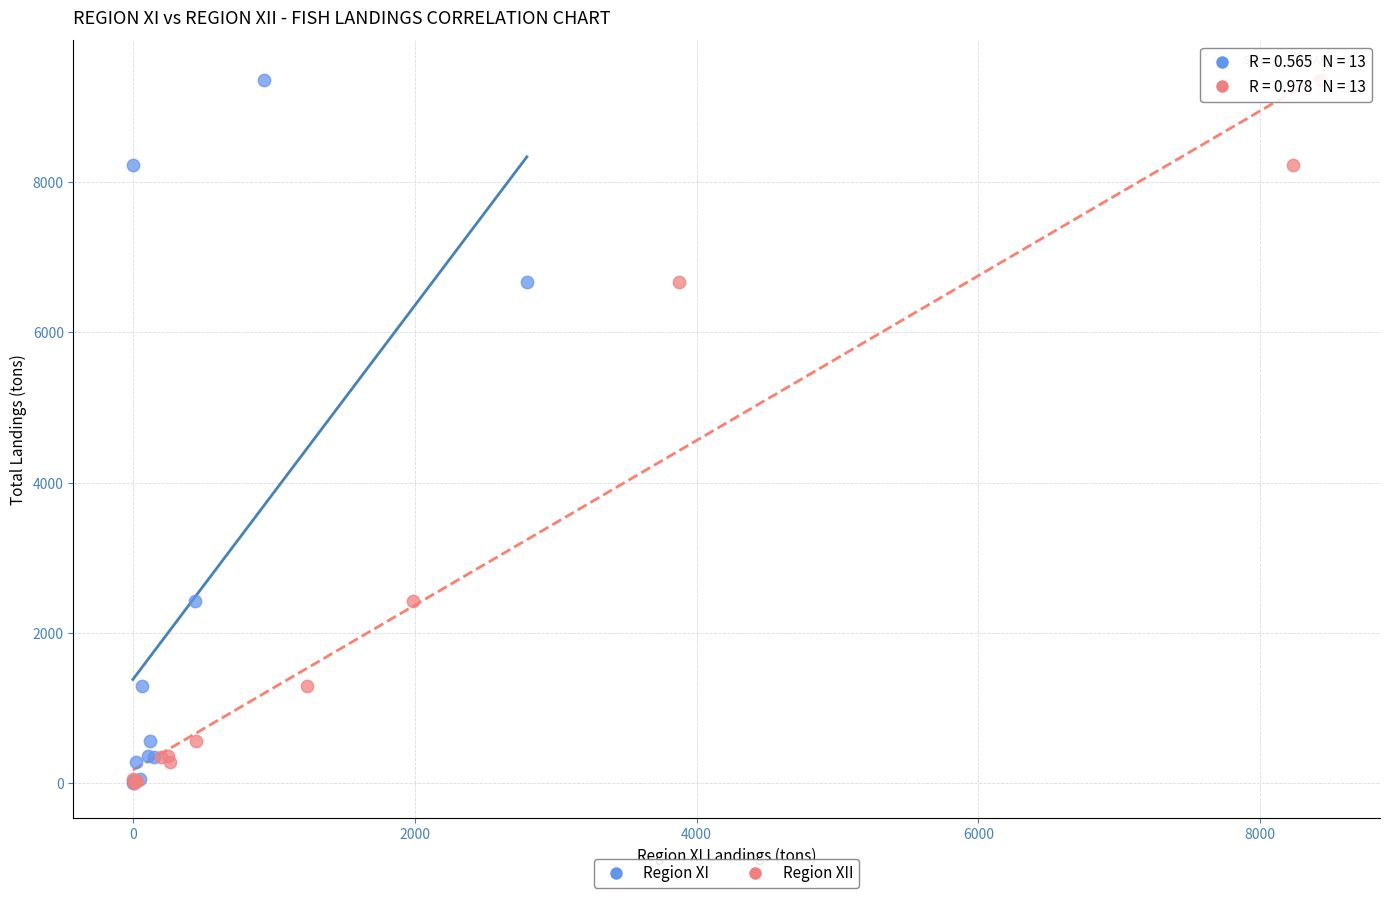

What are all the series names shown in the legend?

Region XI, Region XII